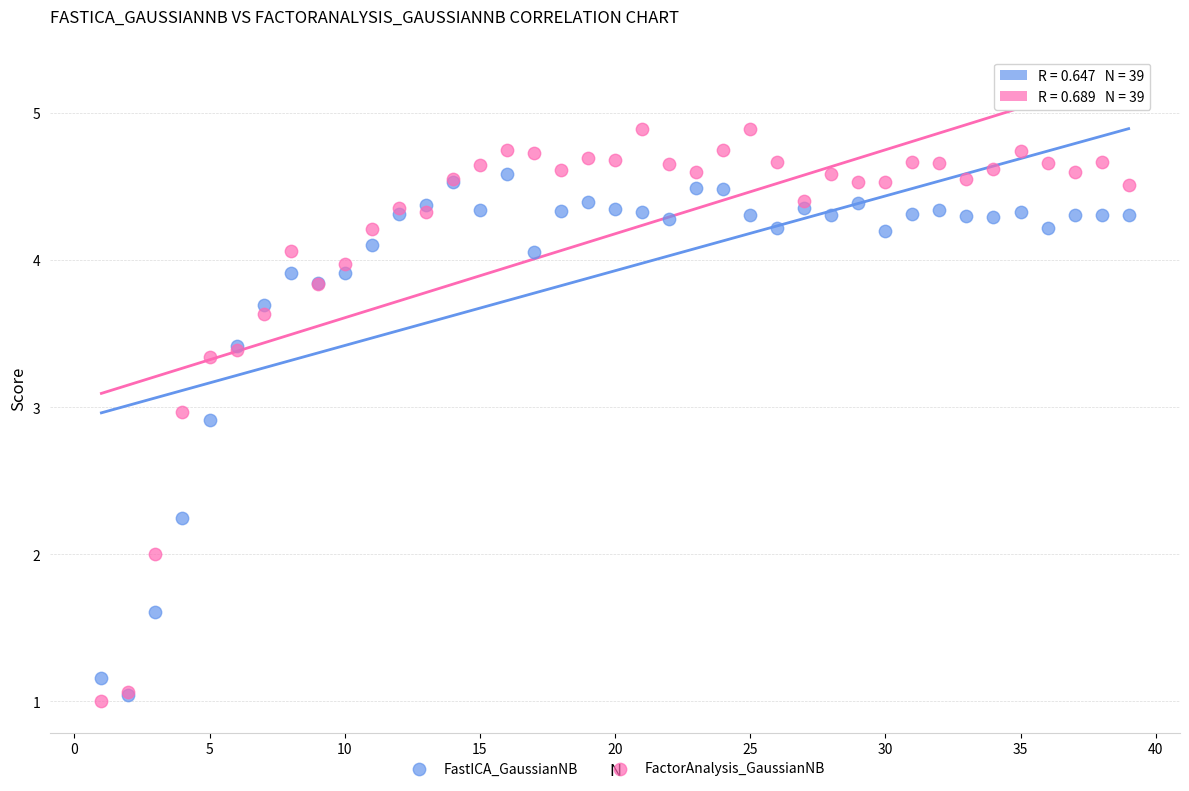

Which series reaches the minimum Y coordinate?

FactorAnalysis_GaussianNB